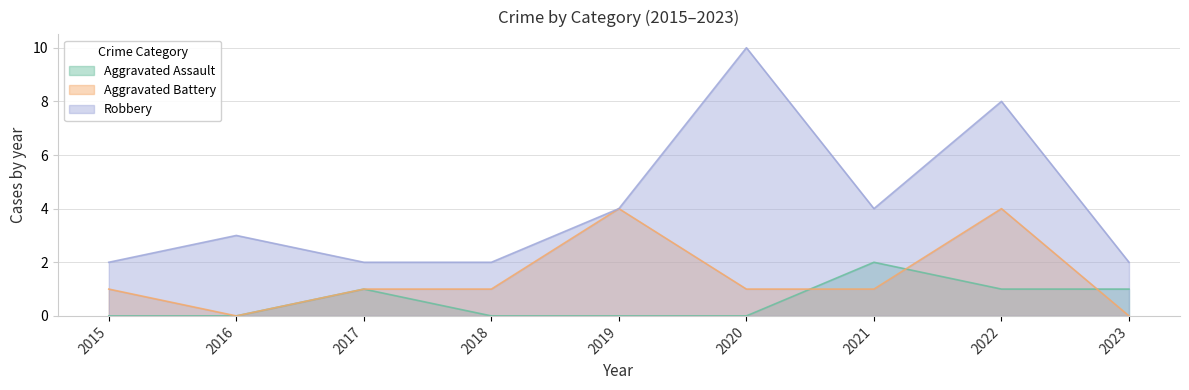

True or false: Aggravated Battery has more than 2 points higher than both neighbors.

False